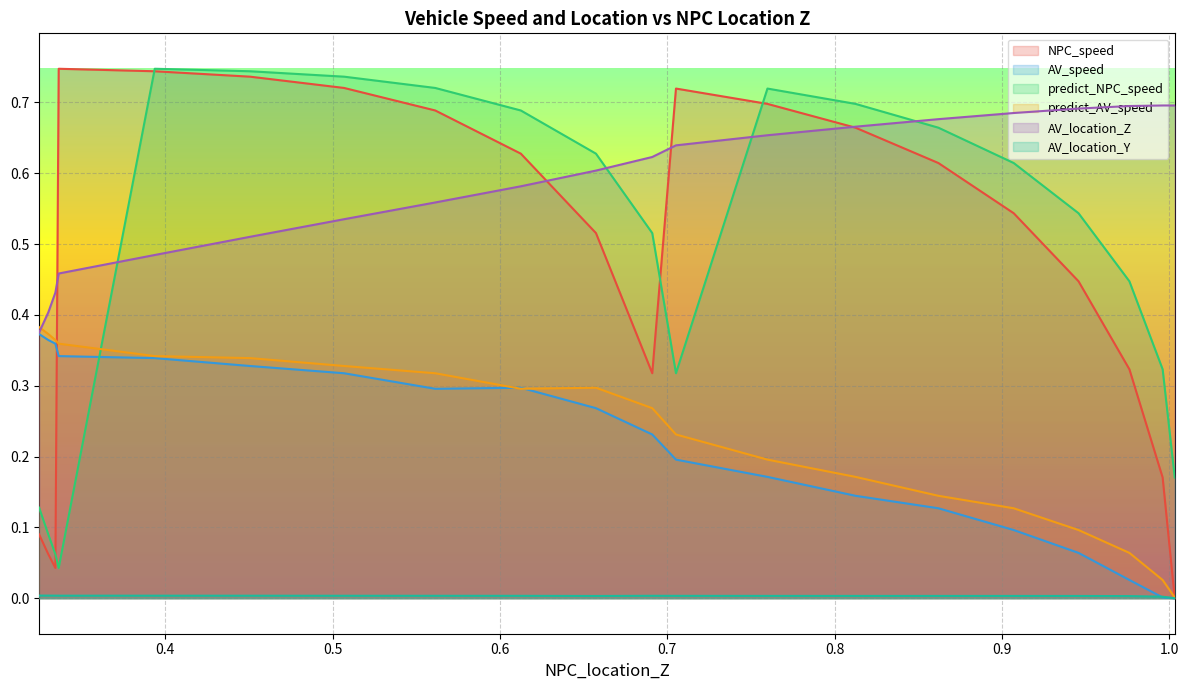

What is the average value of the AV_location_Z series?

0.6